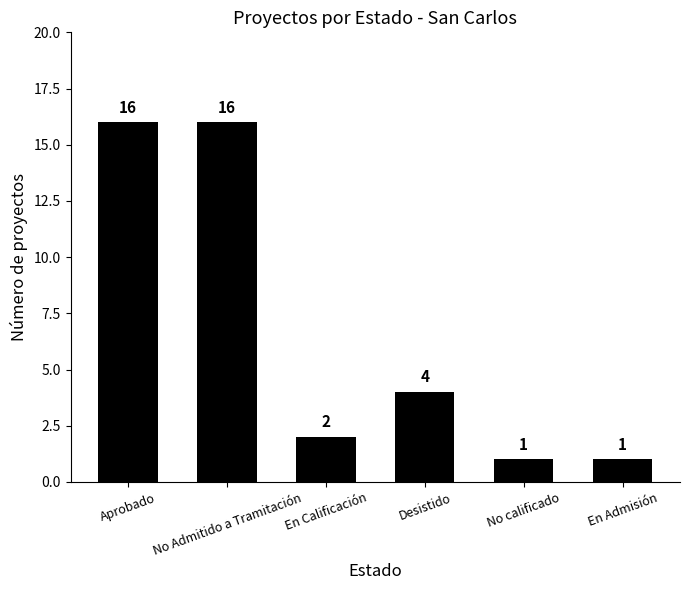

What is the label of the 6th bar from the left?

En Admisión